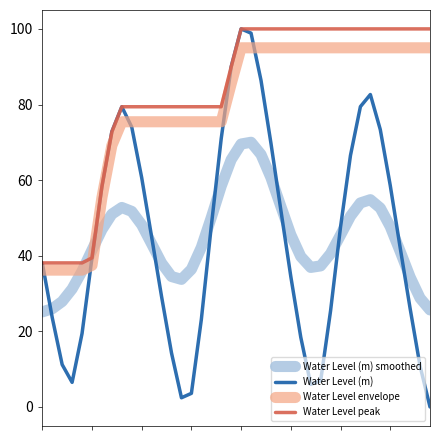

What is the lowest value of the Water Level envelope series?

36.2